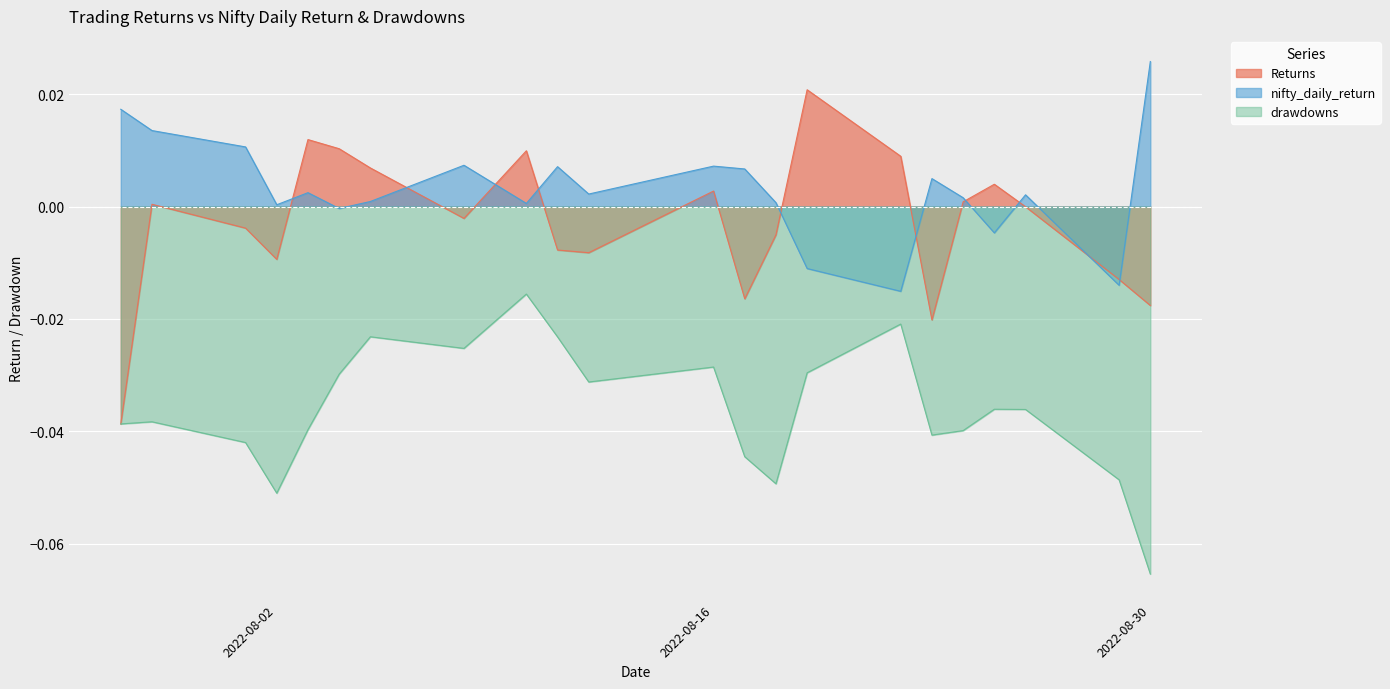

How many data points does each series have?

22